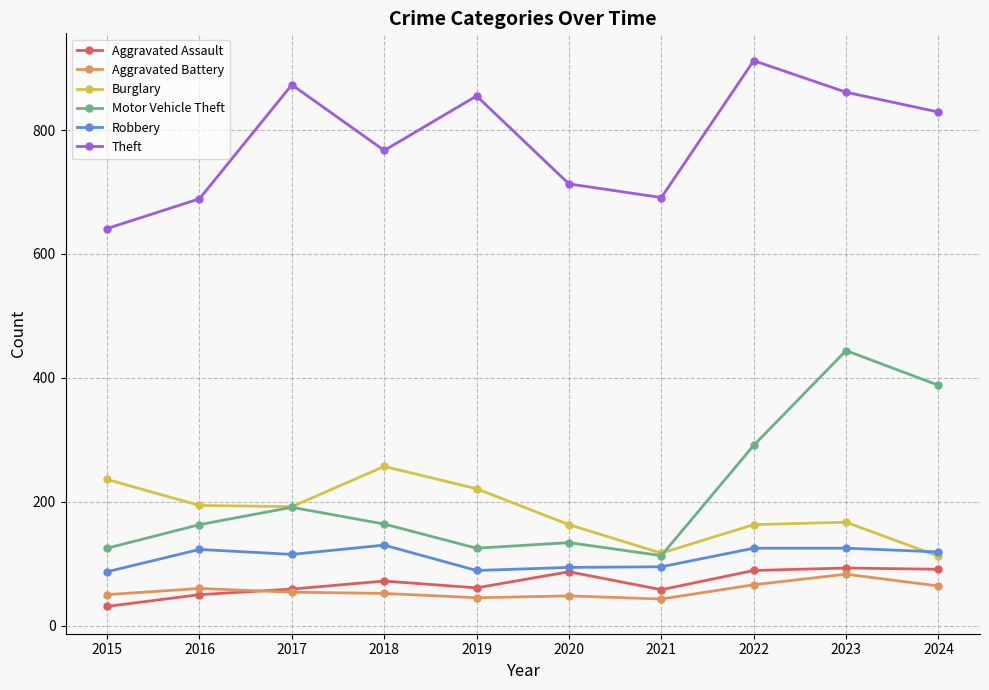

The value of Motor Vehicle Theft at 2022 is 66. True or false?

False